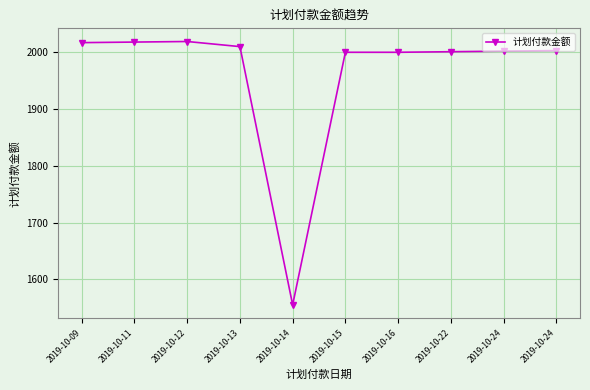

How many lines are shown in the chart?

1